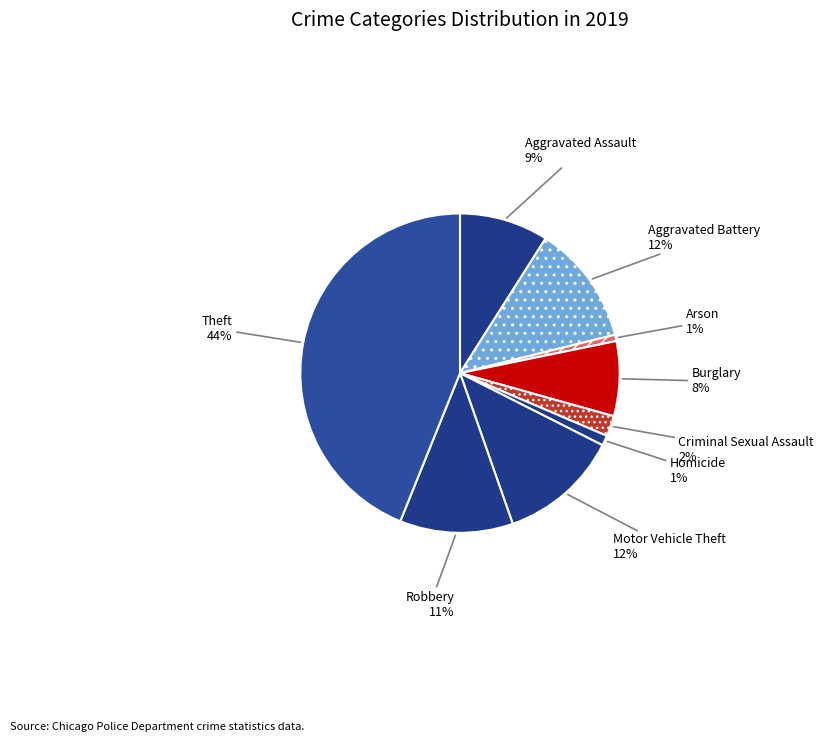

To the nearest percent, what portion does Criminal Sexual Assault represent?

2%